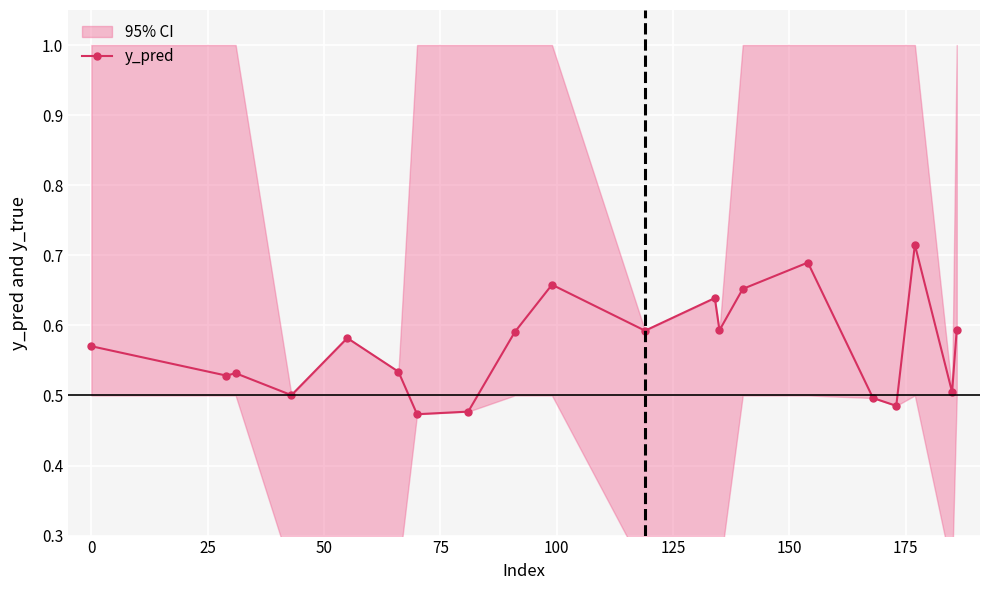

Count the number of categories in the chart.

20